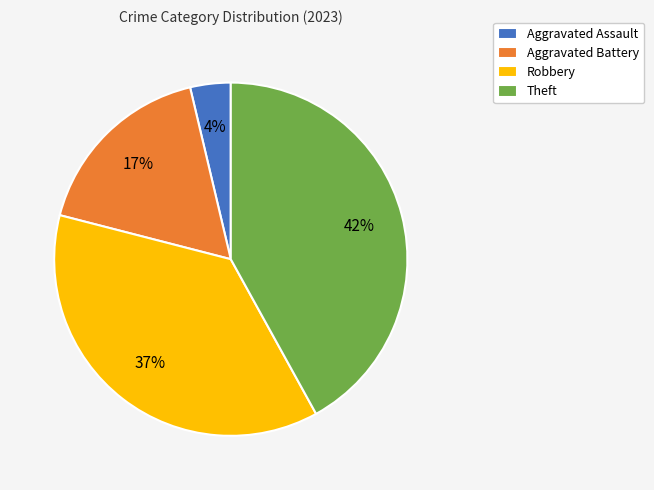

To the nearest percent, what is the combined percentage of Aggravated Assault and Aggravated Battery?

21%